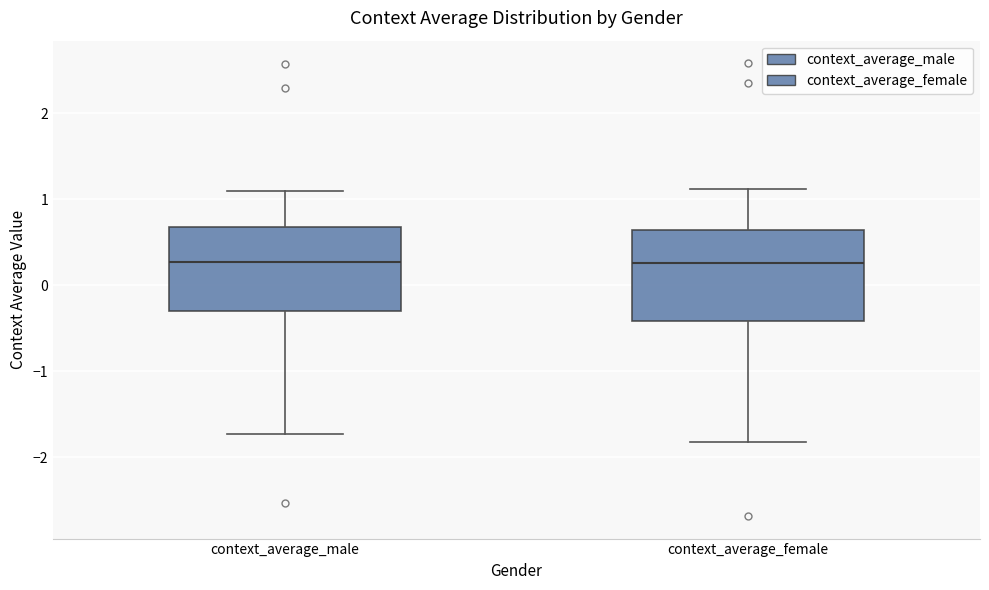

Reading left to right, read every box against the y-axis: the position of its median line, the range the box covers, and the ends of its whiskers. The values are not printed on the chart, so give them approximately, as read against the axis.

context_average_male: median 0.3, box -0.3 to 0.7, whiskers -1.7 to 1.1
context_average_female: median 0.3, box -0.4 to 0.6, whiskers -1.8 to 1.1